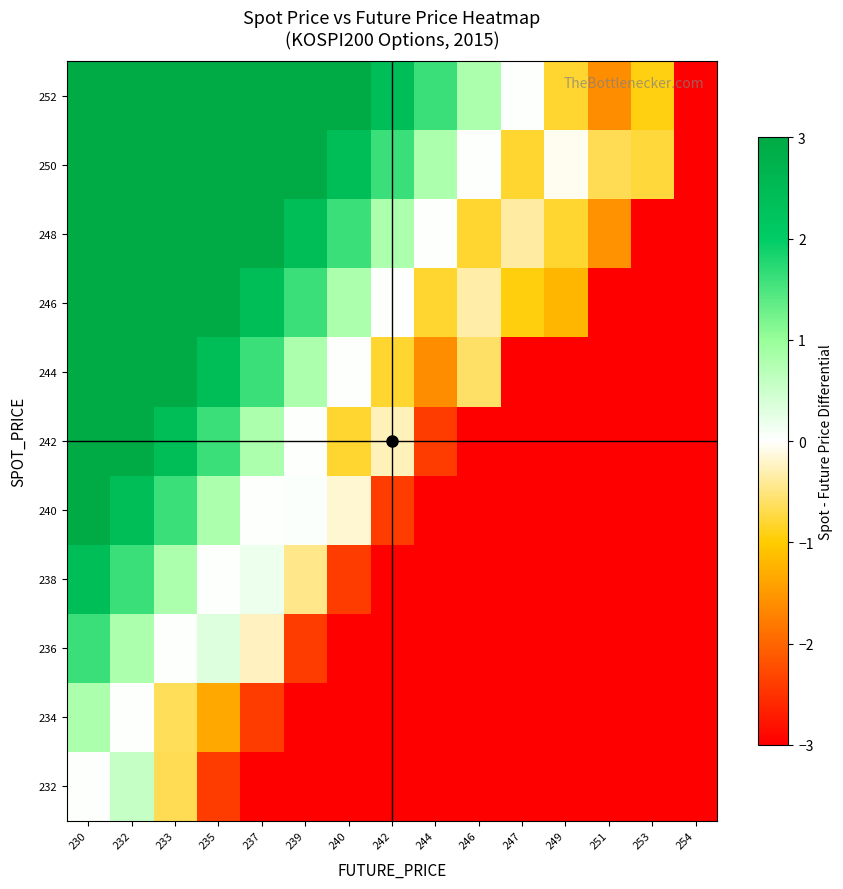

What is the difference between the highest and lowest values at 237?

8.0